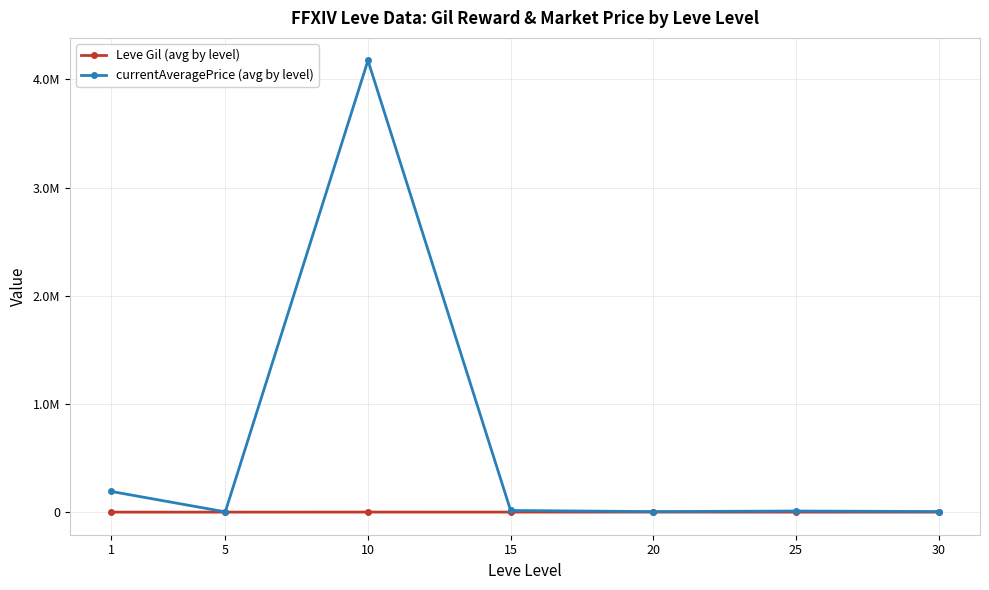

What are all the series names shown in the legend?

Leve Gil (avg by level), currentAveragePrice (avg by level)